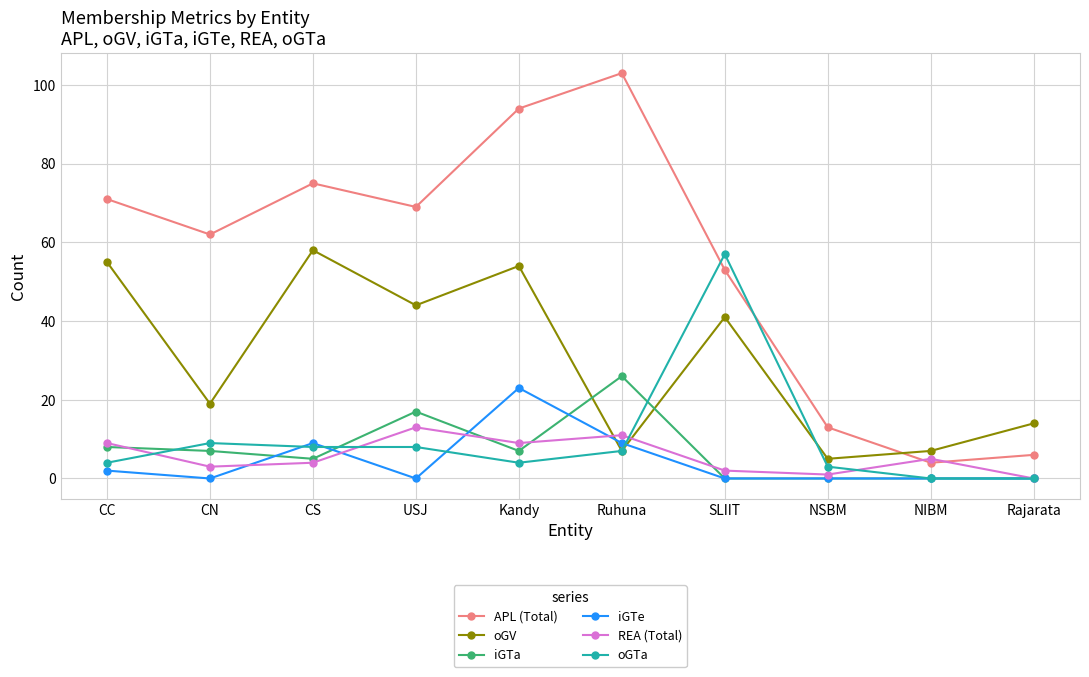

Is this an area chart (filled region under the line)?

No